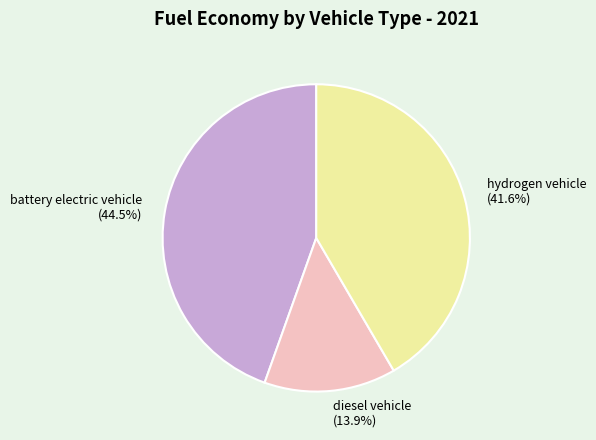

Combined, do diesel vehicle and hydrogen vehicle account for over 50%?

Yes